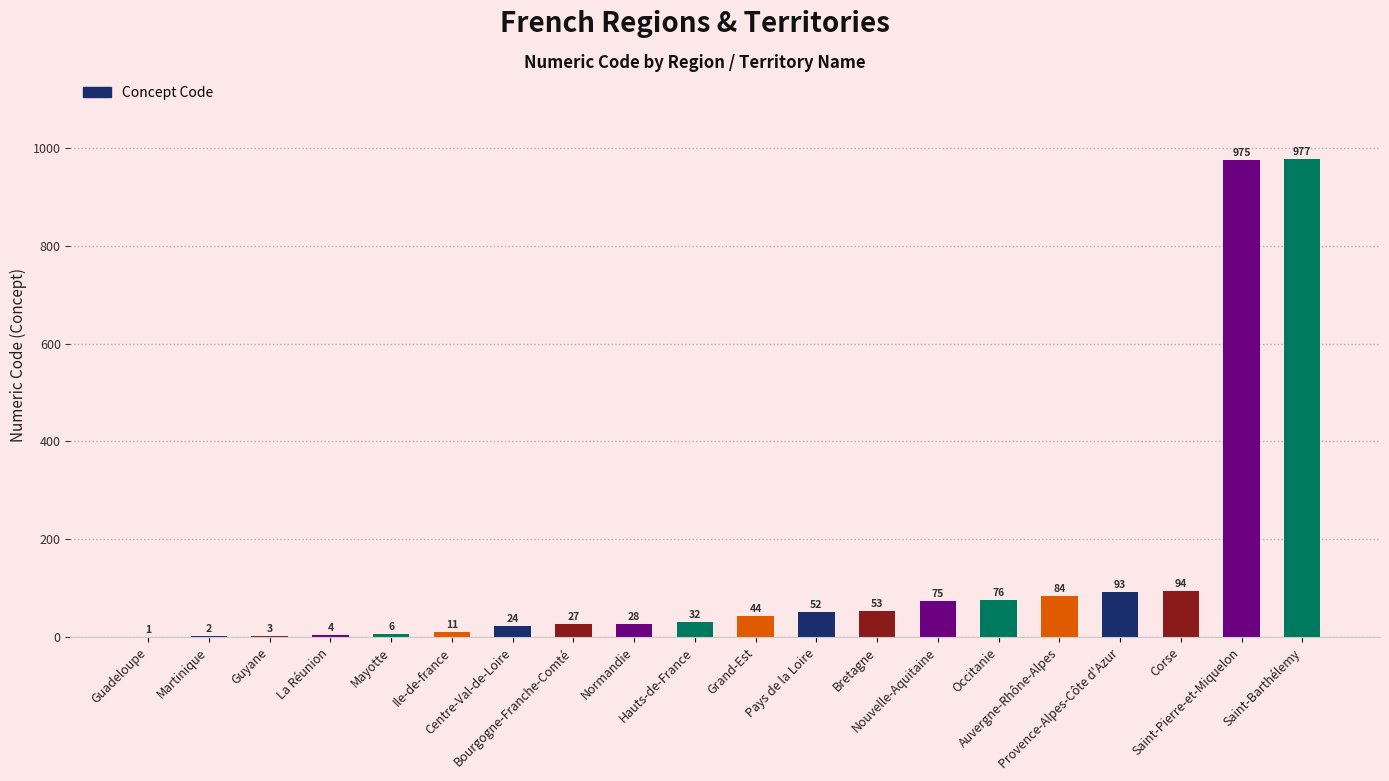

Reading right to left, what are all the values shown in this chart?

Saint-Barthélemy=977	Saint-Pierre-et-Miquelon=975	Corse=94	Provence-Alpes-Côte d'Azur=93	Auvergne-Rhône-Alpes=84	Occitanie=76	Nouvelle-Aquitaine=75	Bretagne=53	Pays de la Loire=52	Grand-Est=44	Hauts-de-France=32	Normandie=28	Bourgogne-Franche-Comté=27	Centre-Val-de-Loire=24	Ile-de-france=11	Mayotte=6	La Réunion=4	Guyane=3	Martinique=2	Guadeloupe=1